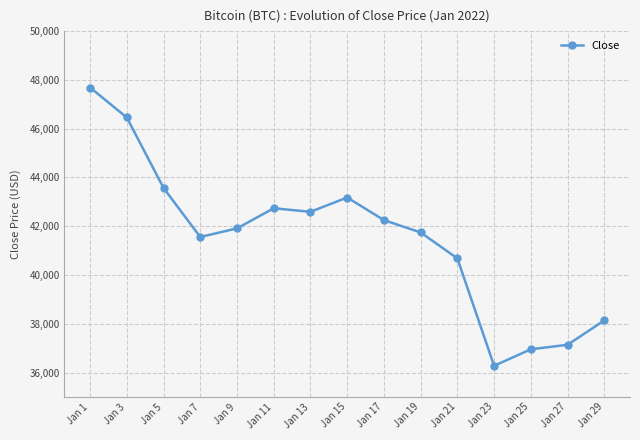

Where is the first local minimum?

Jan 7